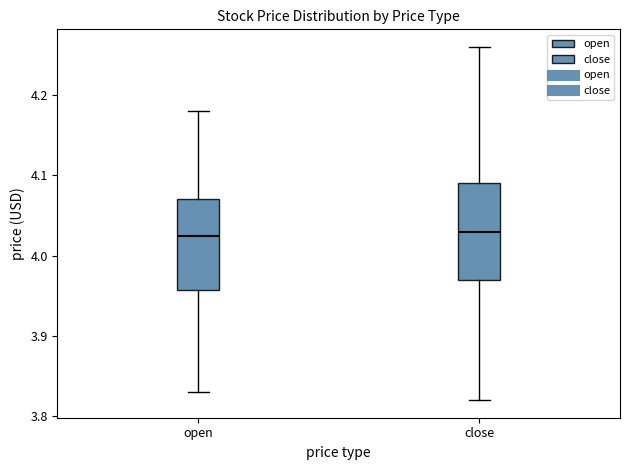

Reading left to right, transcribe this box plot: for each box, give where its median line is, the range the box spans, and where its two whiskers end, as read against the y-axis. The values are not printed on the chart, so give them approximately, as read against the axis.

open: median 4.03, box 3.96 to 4.07, whiskers 3.83 to 4.18
close: median 4.03, box 3.97 to 4.09, whiskers 3.82 to 4.26